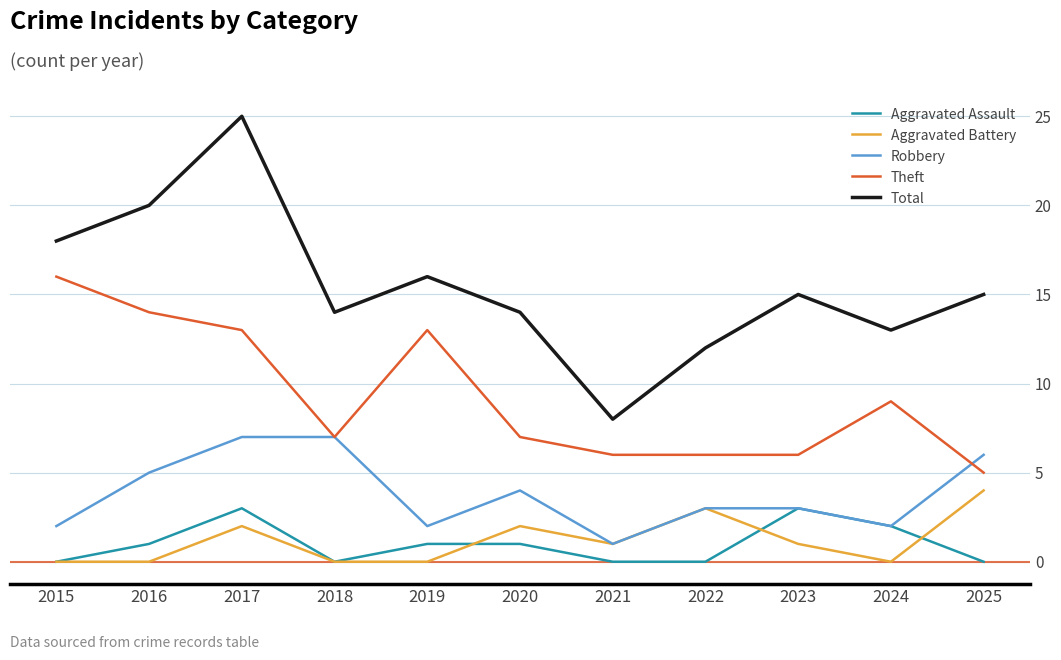

Is the value of Theft at 2017 greater than the value of Total at 2025?

No